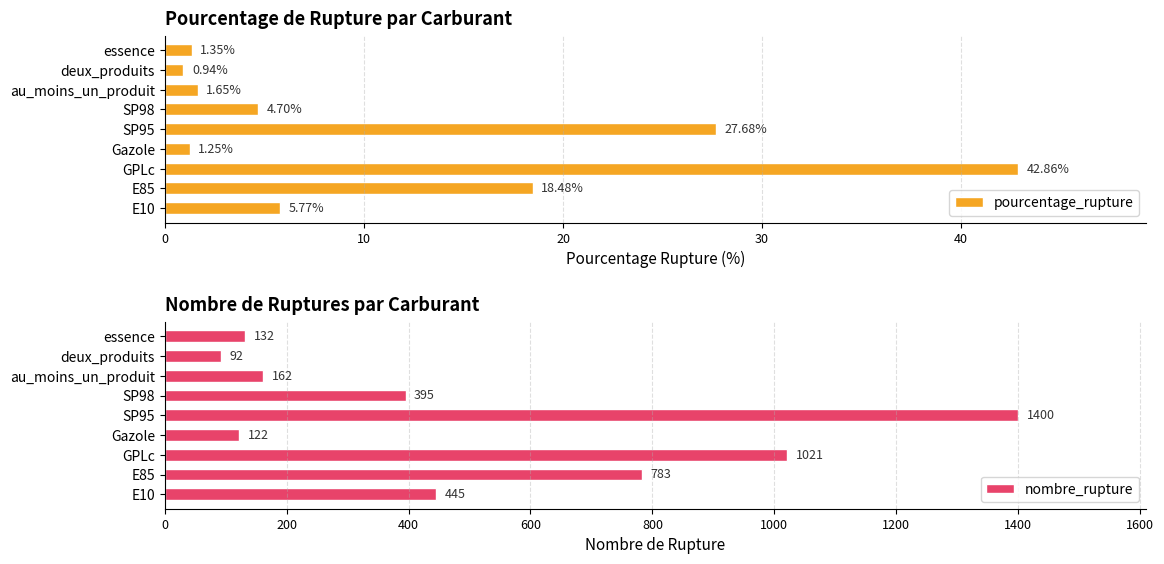

What is the sum of all pourcentage_rupture values?

104.7